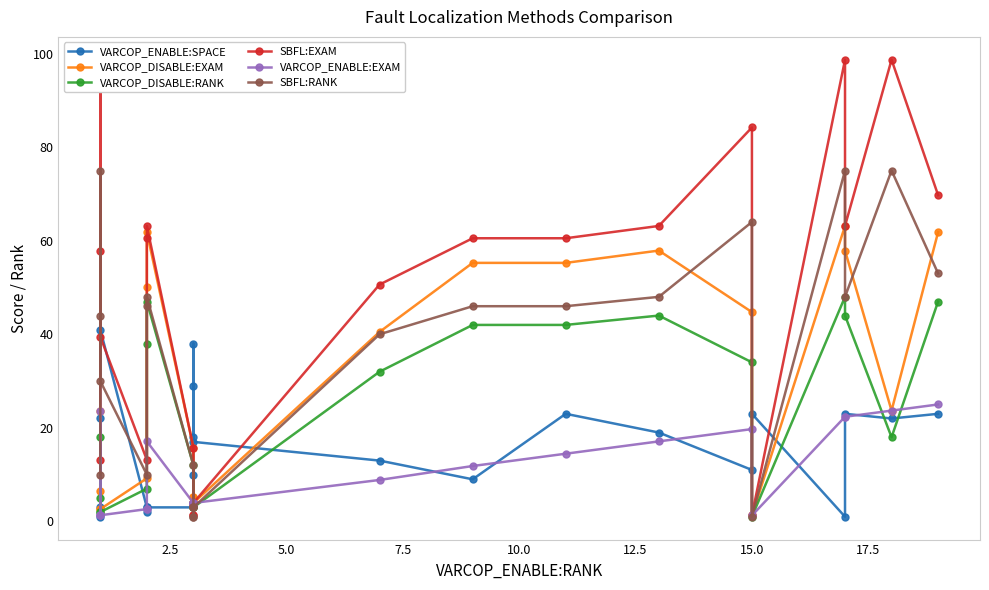

Reading right to left, list all the values displayed in this chart.

VARCOP_ENABLE:SPACE: 23.0	22.0	23.0	1.0	23.0	11.0	19.0	23.0	9.0	13.0	17.0	18.0	38.0	29.0	10.0	3.0	3.0	2.0	3.0	41.0	22.0	1.0	3.0
VARCOP_DISABLE:EXAM: 61.8	23.7	57.9	63.2	1.3	44.7	57.9	55.3	55.3	40.5	3.9	5.3	5.3	3.8	3.9	15.8	61.8	50.0	9.2	2.6	23.7	2.6	6.6
VARCOP_DISABLE:RANK: 47.0	18.0	44.0	48.0	1.0	34.0	44.0	42.0	42.0	32.0	3.0	4.0	4.0	3.0	3.0	12.0	47.0	38.0	7.0	2.0	18.0	2.0	5.0
SBFL:EXAM: 69.7	98.7	63.2	98.7	1.3	84.2	63.2	60.5	60.5	50.6	3.9	1.3	1.3	3.8	3.9	15.8	63.2	60.5	13.2	39.5	98.7	57.9	13.2
VARCOP_ENABLE:EXAM: 25.0	23.7	22.4	22.4	1.3	19.7	17.1	14.5	11.8	8.9	3.9	3.9	3.9	3.8	3.9	3.9	17.1	2.6	2.6	1.3	23.7	1.3	1.3
SBFL:RANK: 53.0	75.0	48.0	75.0	1.0	64.0	48.0	46.0	46.0	40.0	3.0	1.0	1.0	3.0	3.0	12.0	48.0	46.0	10.0	30.0	75.0	44.0	10.0